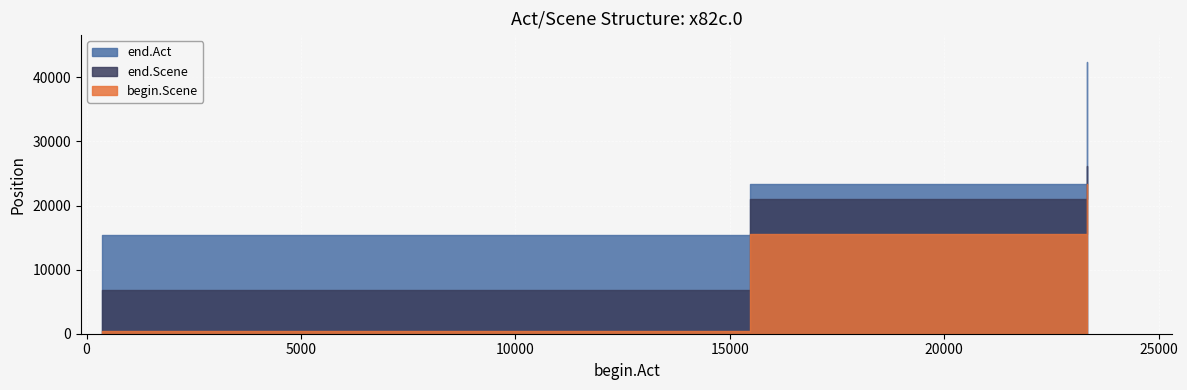

What is the value of the end.Scene point at the 2nd from the left?

21069